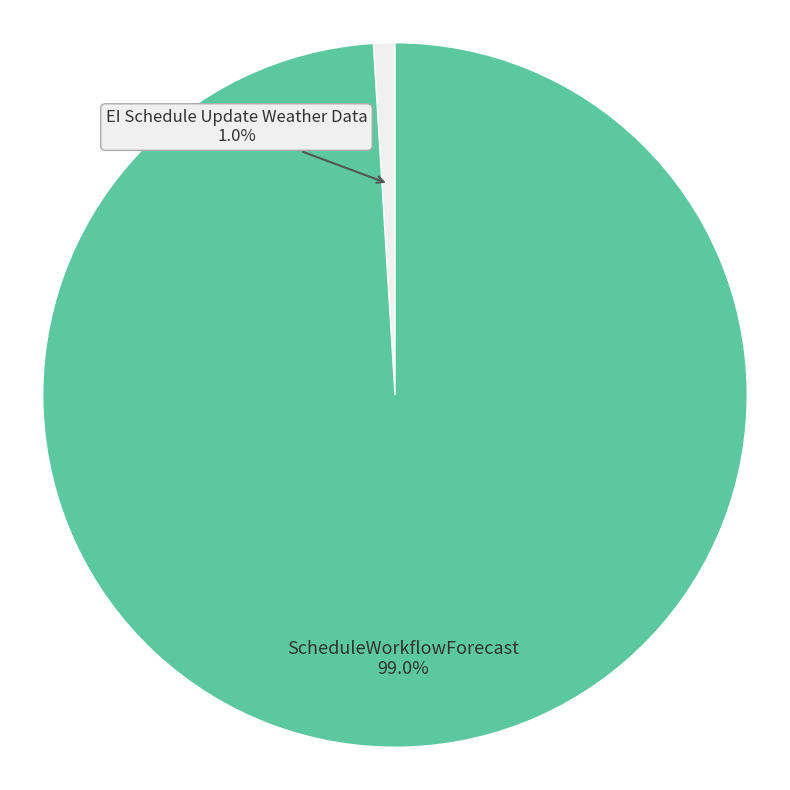

What percentage is NOT represented by ScheduleWorkflowForecast?

1.0%